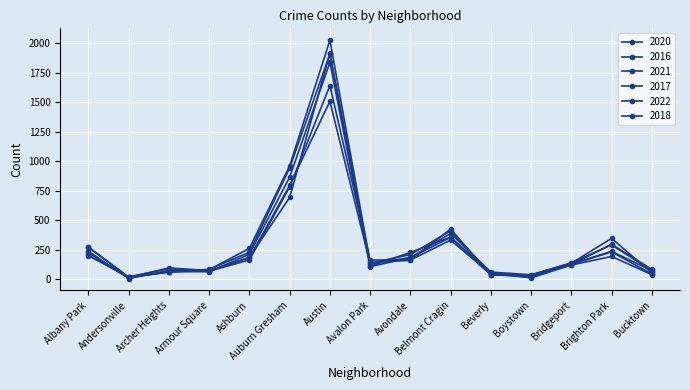

At which label is 2022 closest to 762?

Auburn Gresham